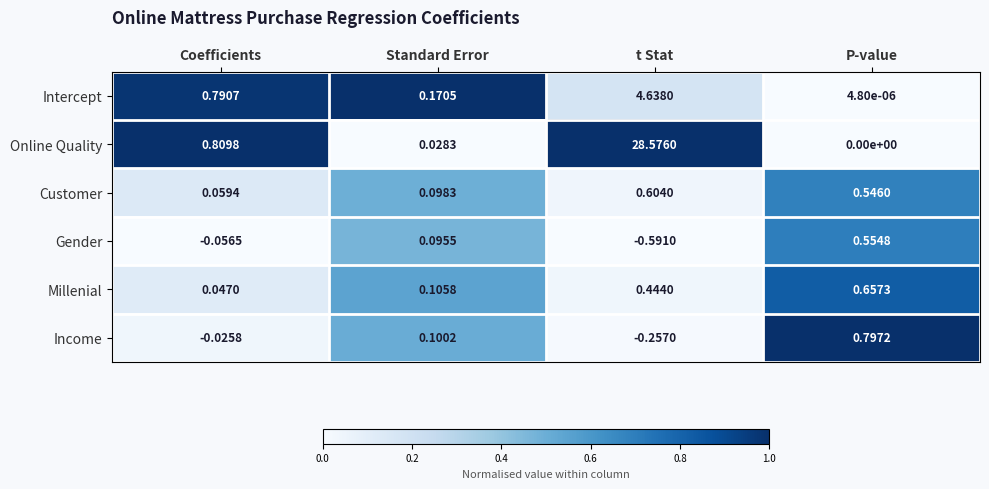

At which category is the sum across all series the highest?

t Stat